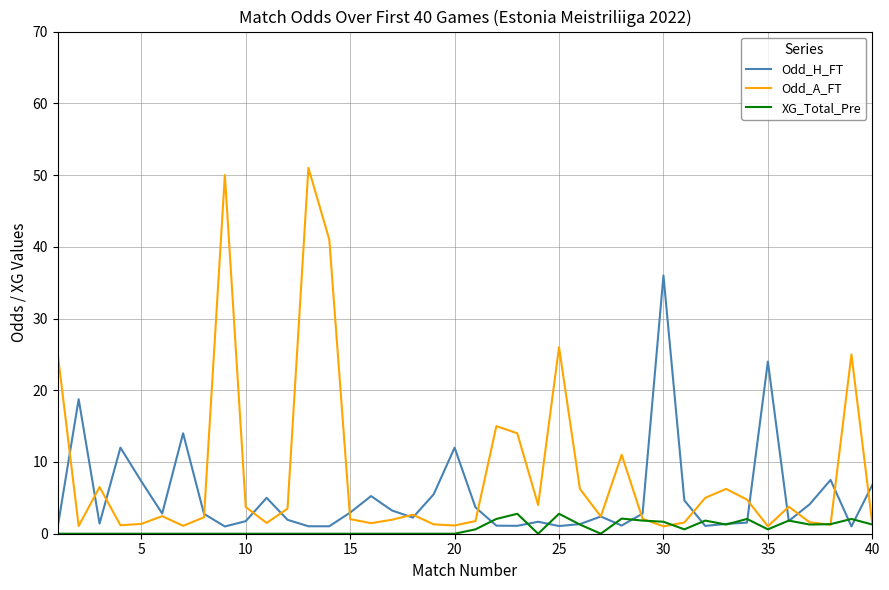

True or false: Odd_A_FT has more than 2 points higher than both neighbors.

True